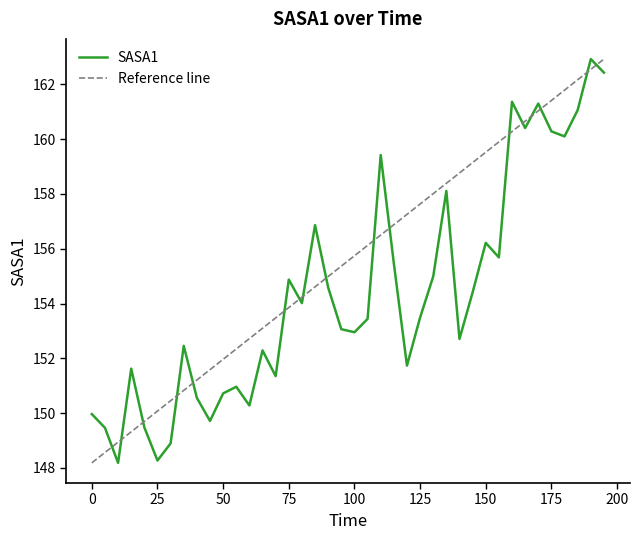

Is it true that the value at 70 is 86.5?

False